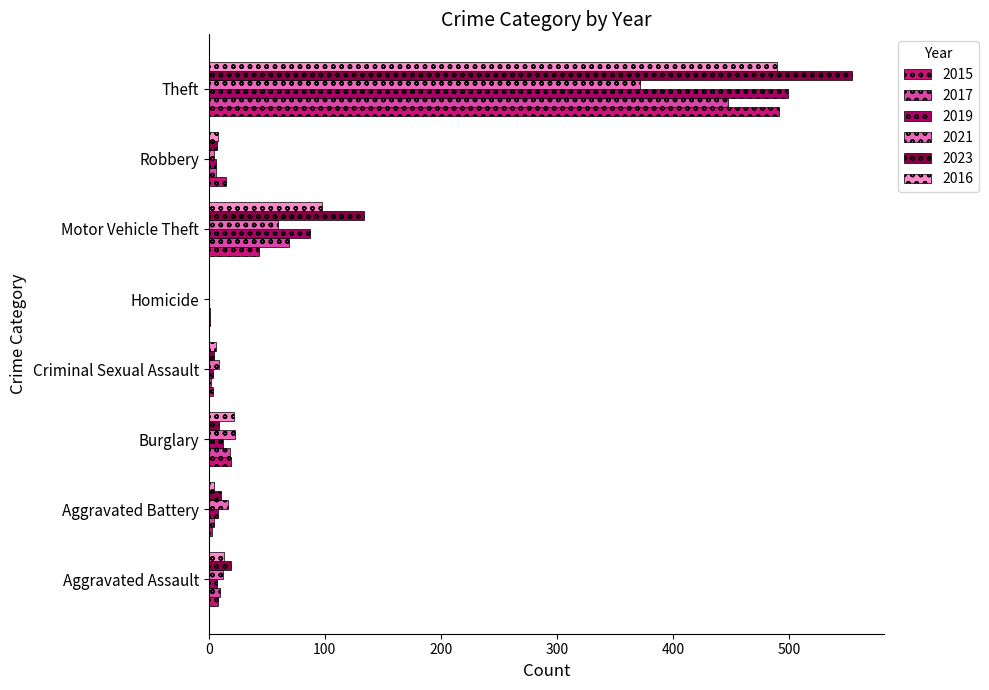

What is the sum of the 2019 values at Burglary and Robbery?

18